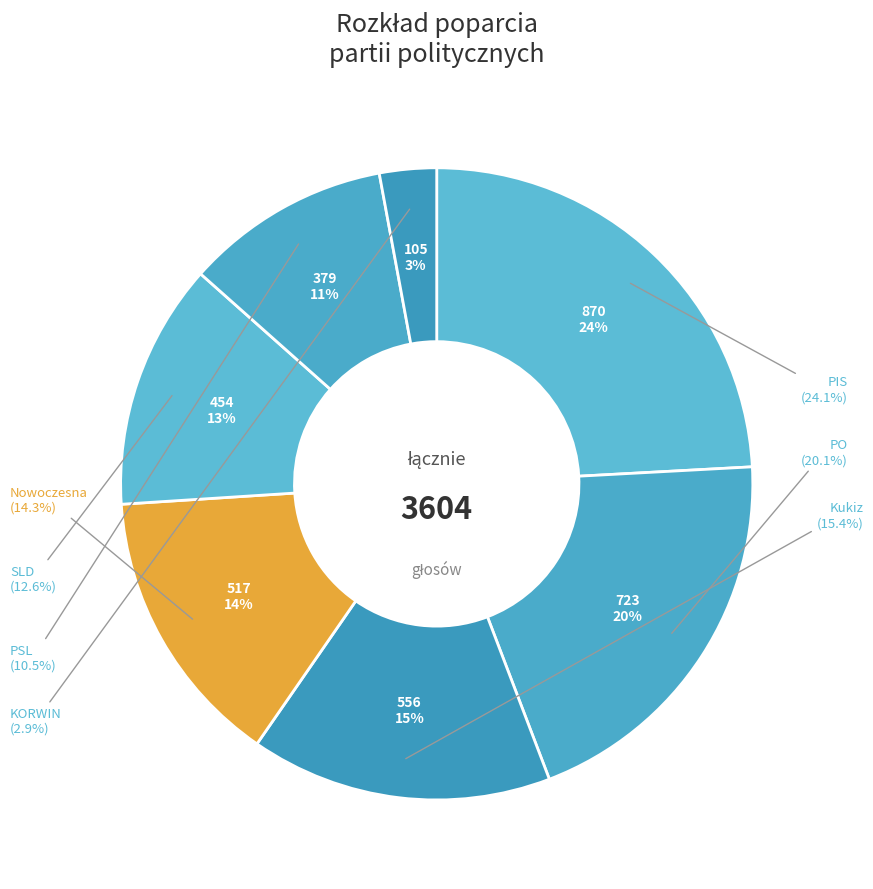

Is it true that SLD is 7% of the pie?

False